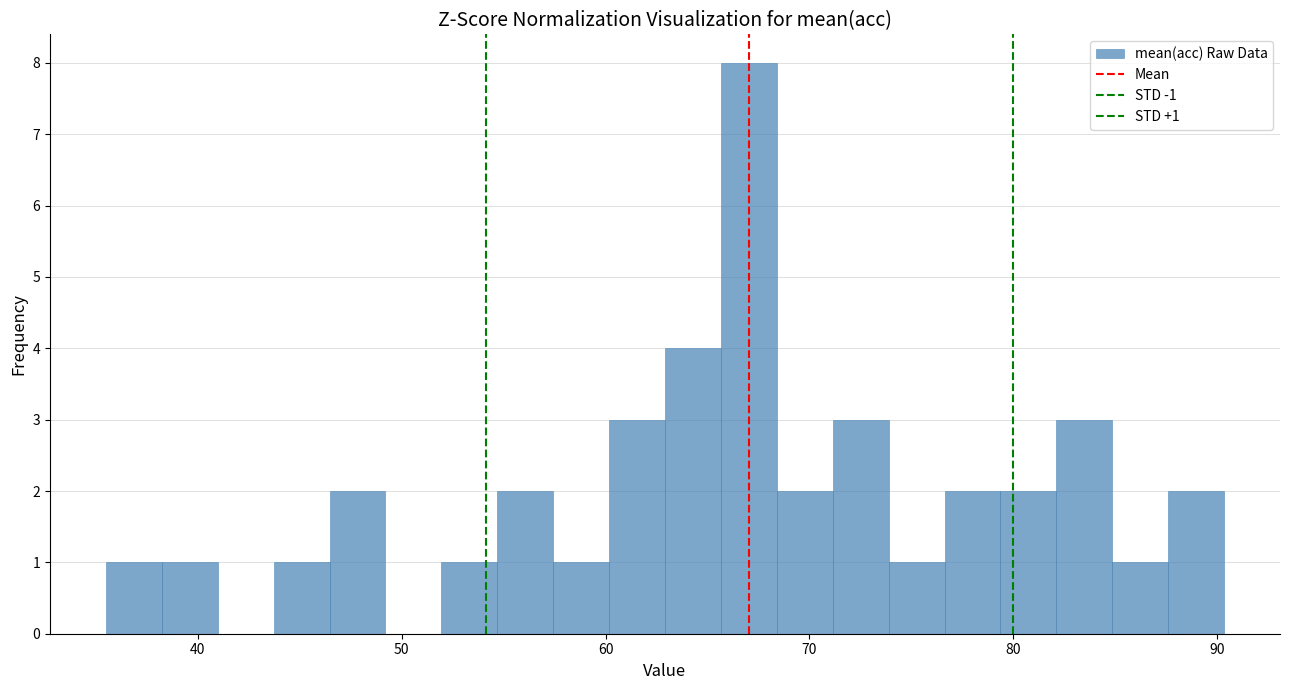

Read against the x-axis, roughly where is the centre of the tallest bar?

67